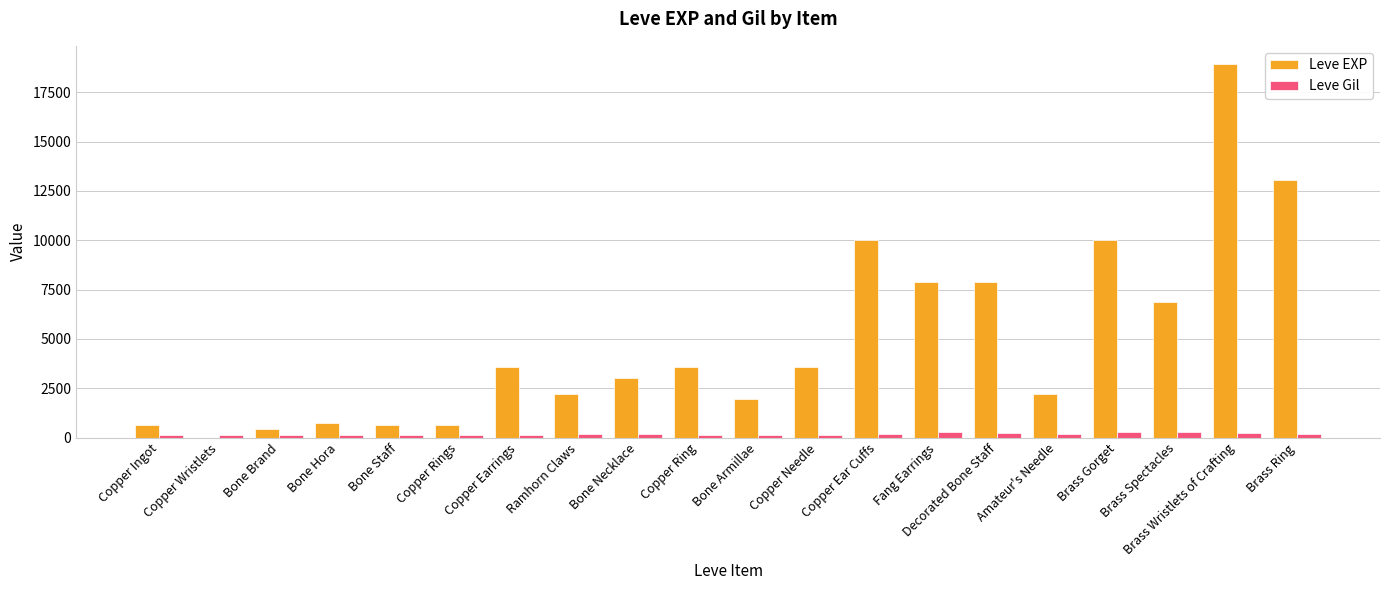

Which series has the largest total across all categories?

Leve EXP